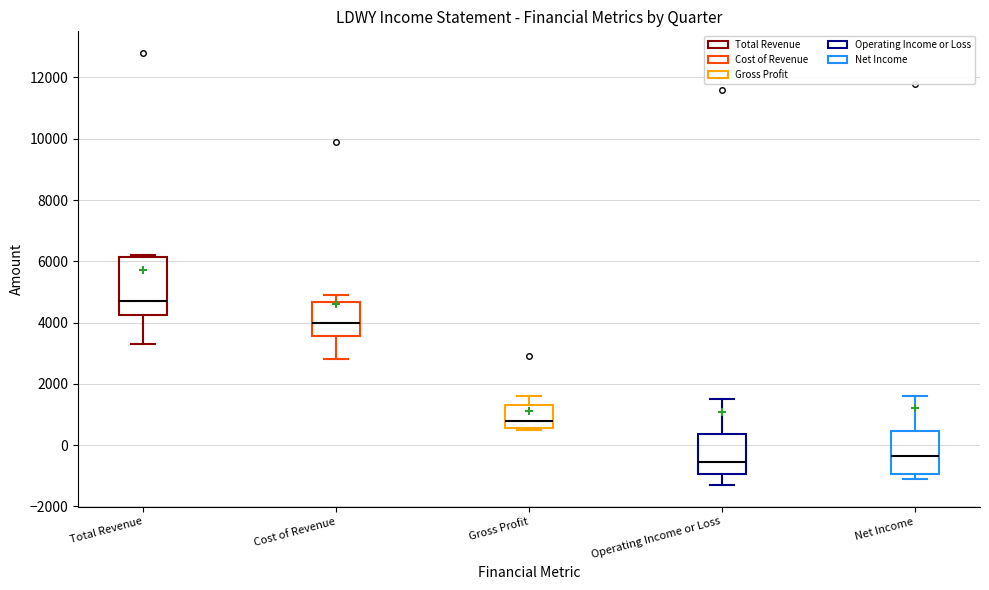

Which box's median line is the highest?

Total Revenue